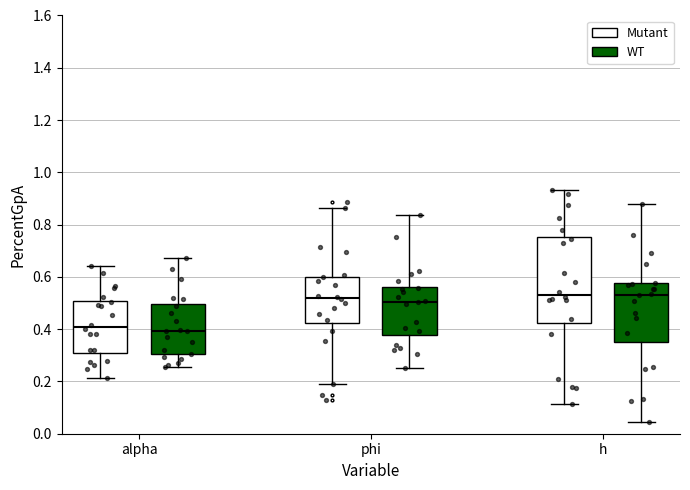

Where is the upper edge of the box for h (Mutant) on the y-axis? The values are not printed on the chart, so give them approximately, as read against the axis.

0.76